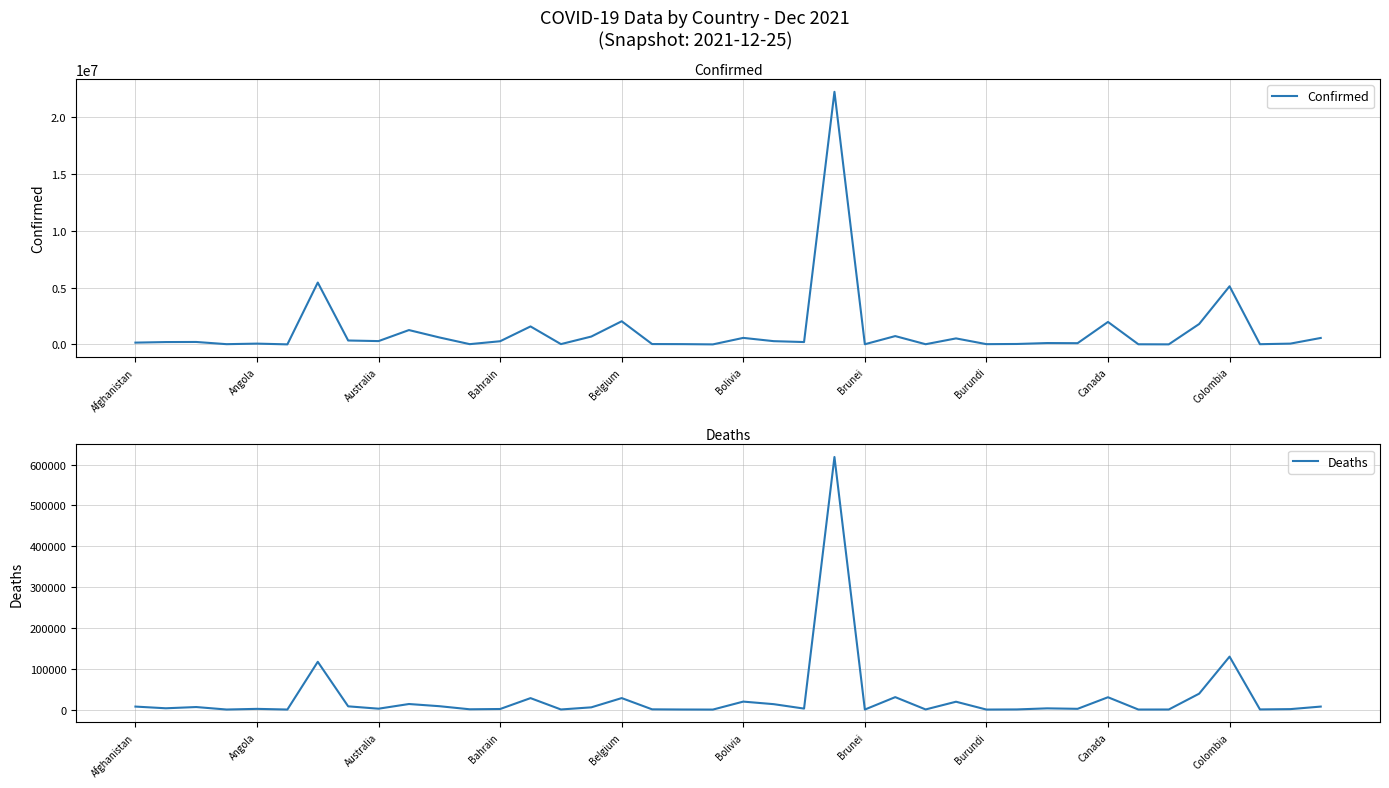

Which series has the largest total across all categories?

Confirmed